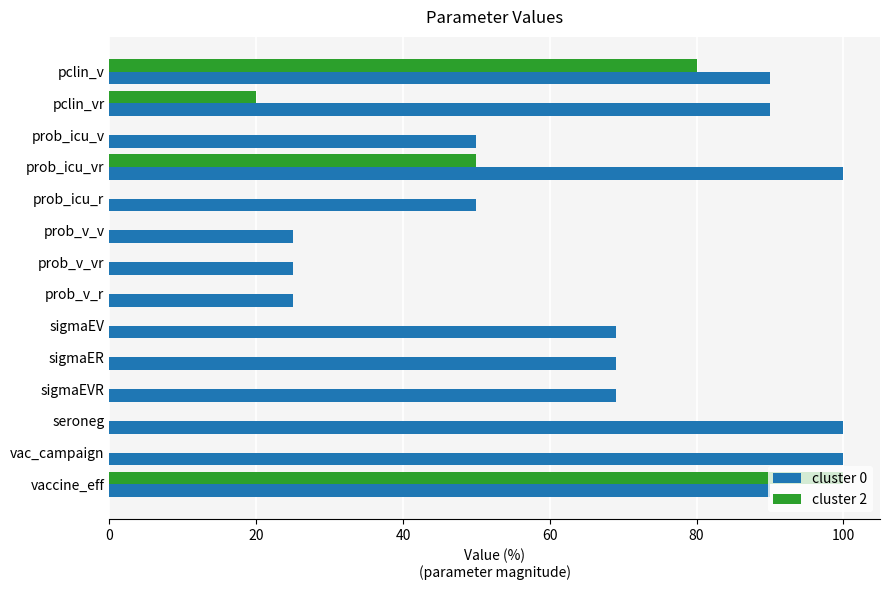

At which label does cluster 2 reach its peak?

vaccine_eff